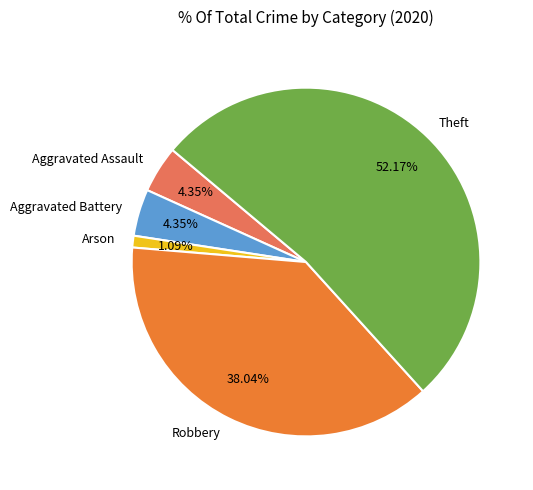

Which slice is the largest?

Theft